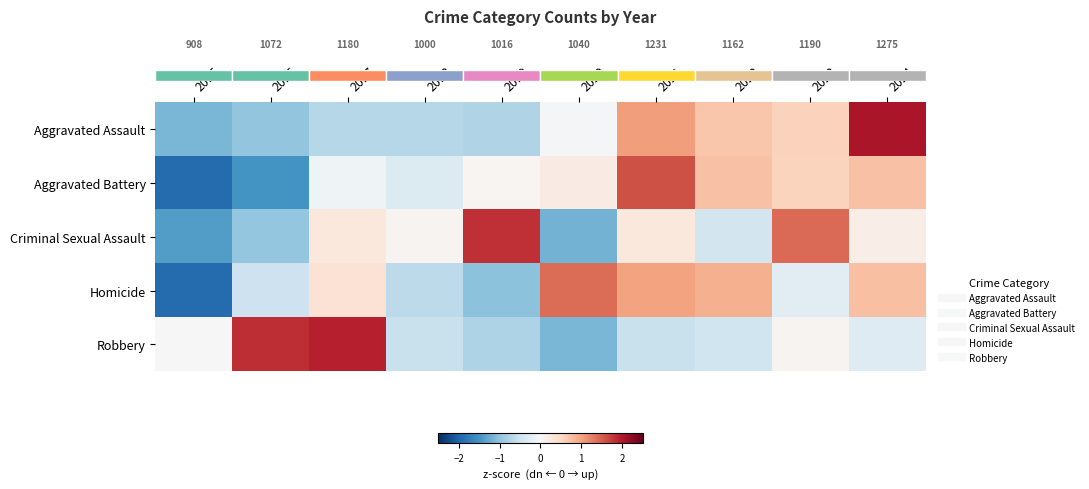

Reading left to right, extract all data points from this chart.

row_0: -1.2	-1.0	-0.7	-0.7	-0.7	-0.1	1.0	0.7	0.6	2.0
row_1: -1.9	-1.5	-0.1	-0.3	0.0	0.2	1.6	0.7	0.6	0.7
row_2: -1.4	-1.0	0.3	0.1	1.8	-1.2	0.3	-0.5	1.4	0.2
row_3: -1.9	-0.5	0.4	-0.7	-1.0	1.4	1.0	0.9	-0.3	0.8
row_4: 0.0	1.8	1.9	-0.5	-0.8	-1.1	-0.6	-0.5	0.1	-0.3